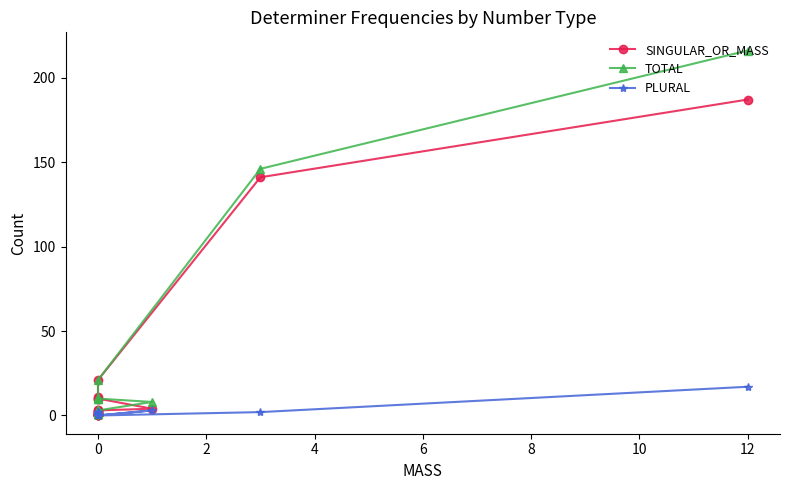

At 0, list the series in order from largest to smallest.

SINGULAR_OR_MASS, TOTAL, PLURAL